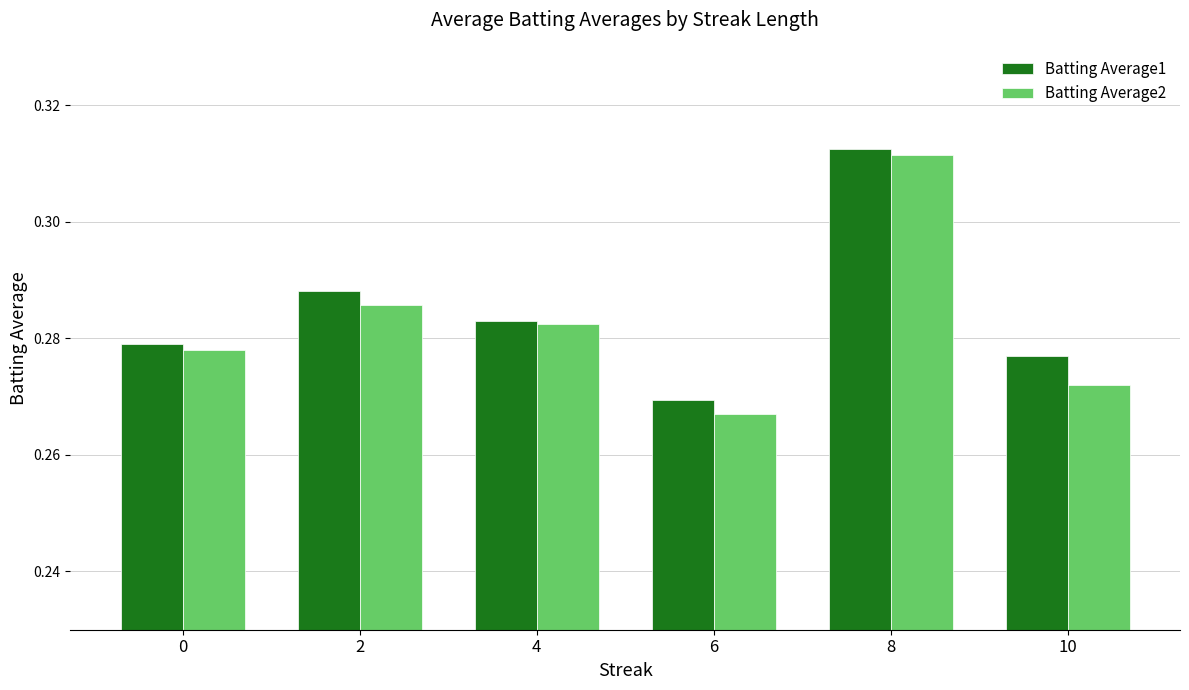

The value of Batting Average2 at 8 is 0.5. True or false?

False